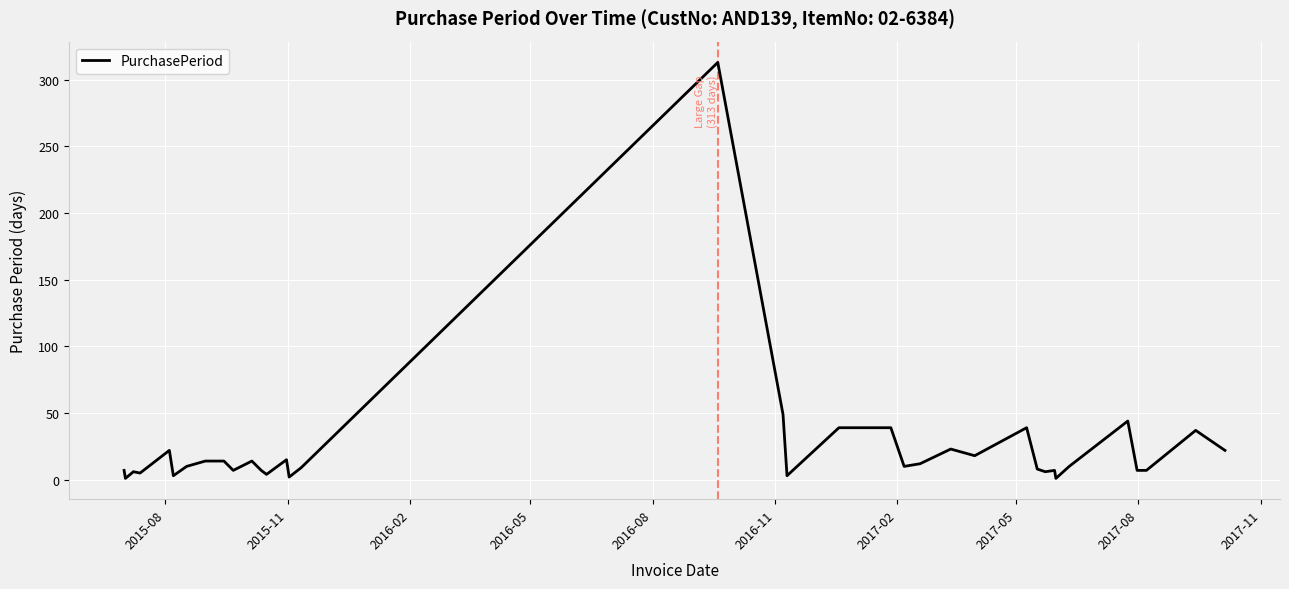

What is the greatest value displayed?

313